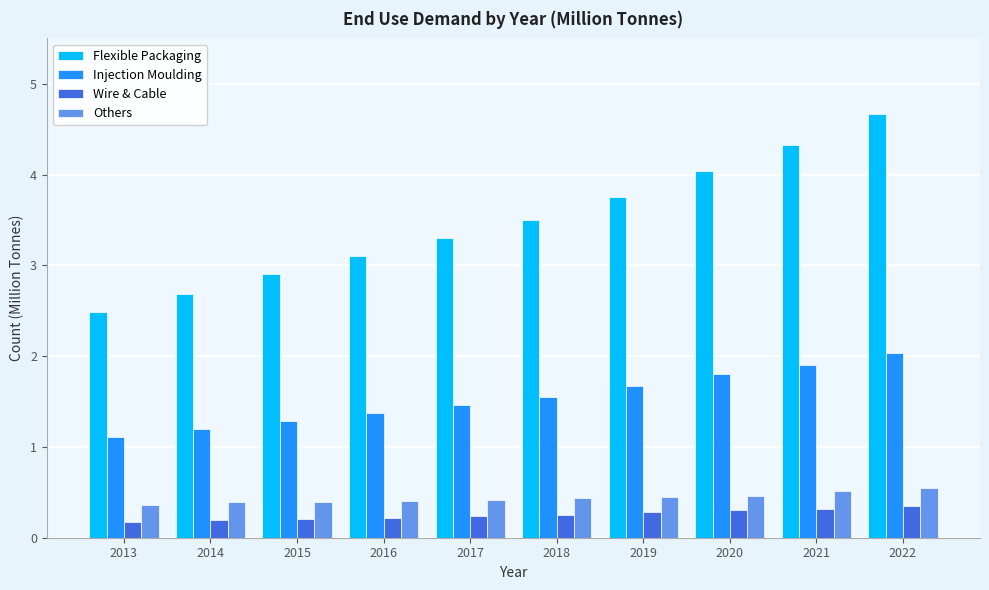

How many values in the Flexible Packaging series exceed 3?

7